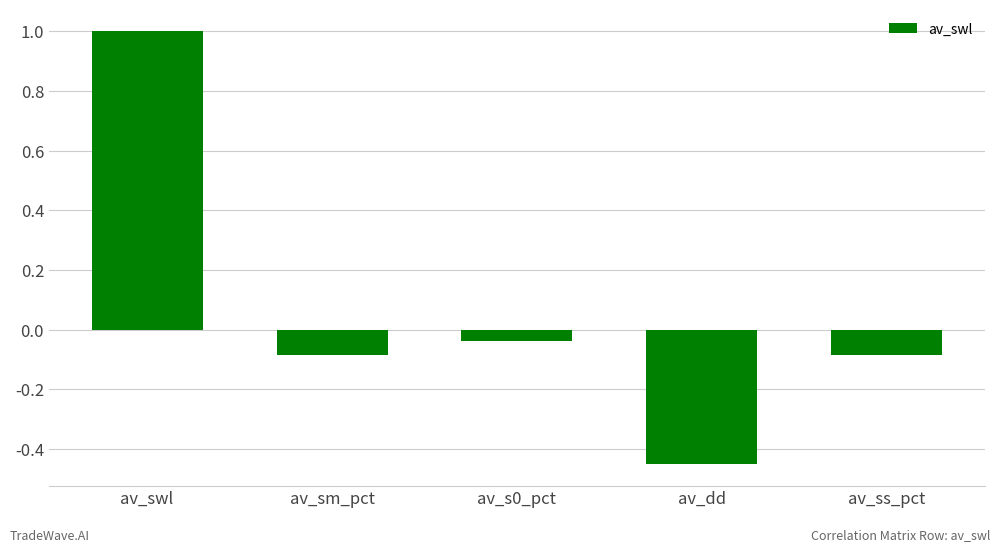

At which label does the data first exceed 0?

av_swl